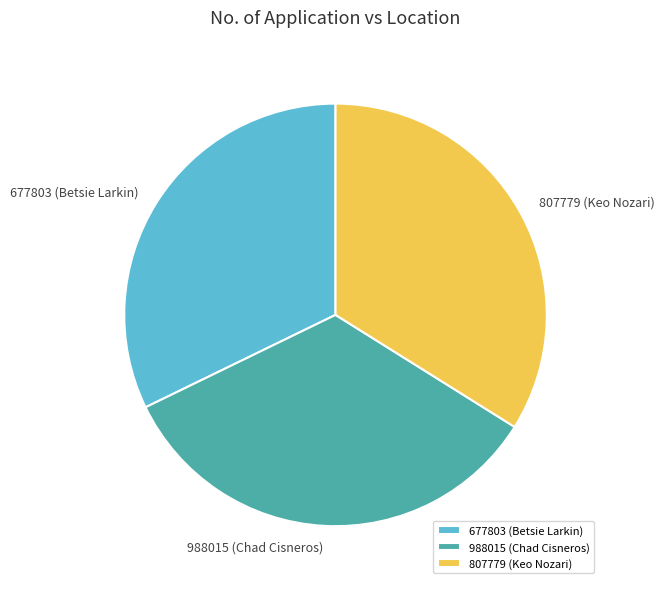

What is the smallest slice in the pie chart?

677803 (Betsie Larkin)